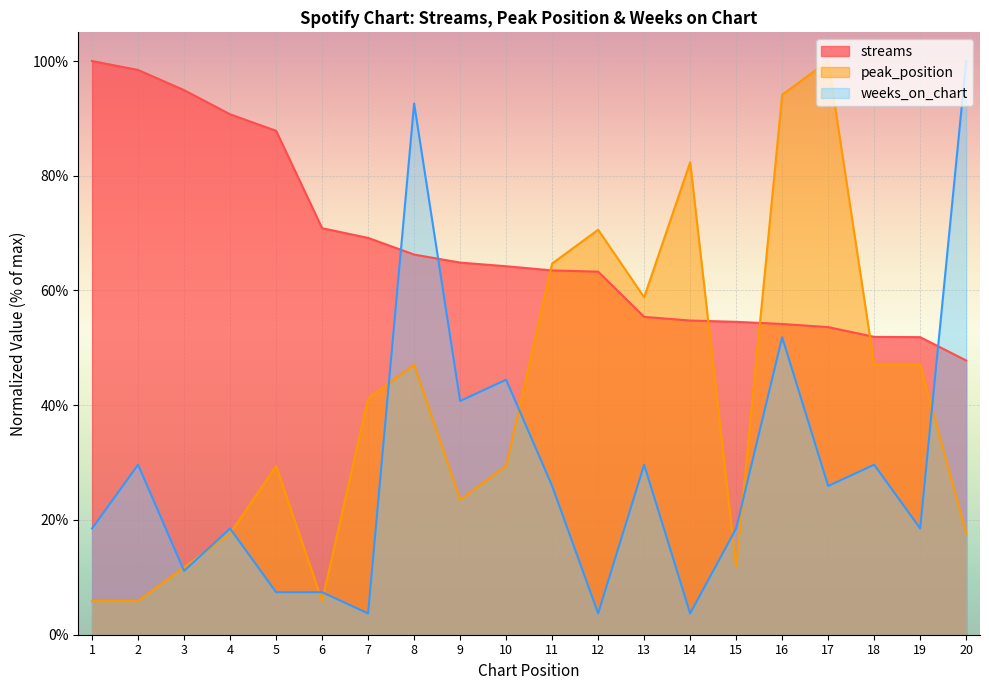

True or false: weeks_on_chart and peak_position cross at least once.

True